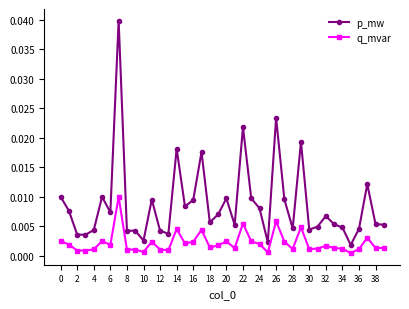

True or false: q_mvar has more than 0 interior local peaks.

True